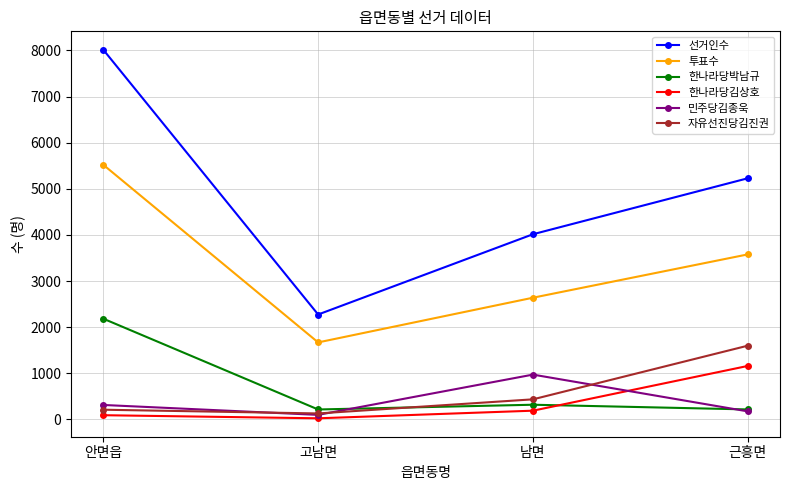

List the series in order of their peak value, highest first.

선거인수, 투표수, 한나라당박남규, 자유선진당김진권, 한나라당김상호, 민주당김종욱